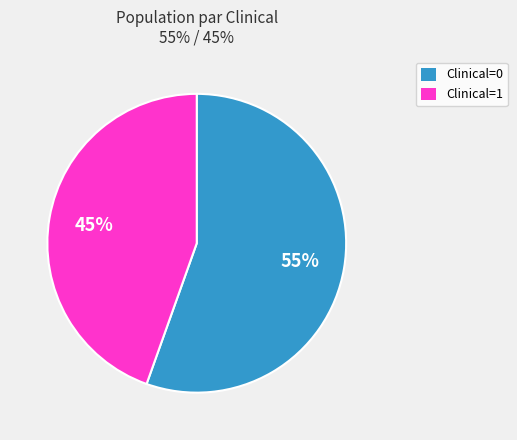

Is the sum of Clinical=1 and Clinical=0 greater than half?

Yes